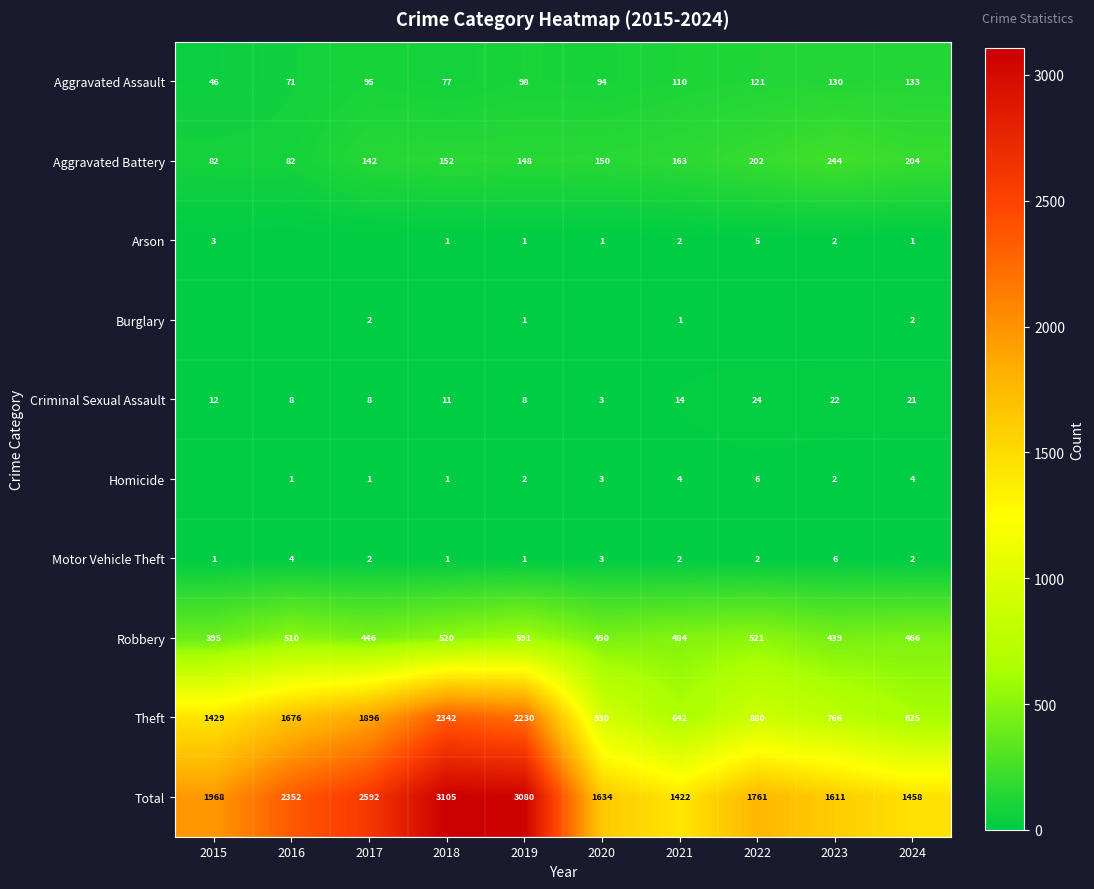

How many distinct data groups are displayed?

10